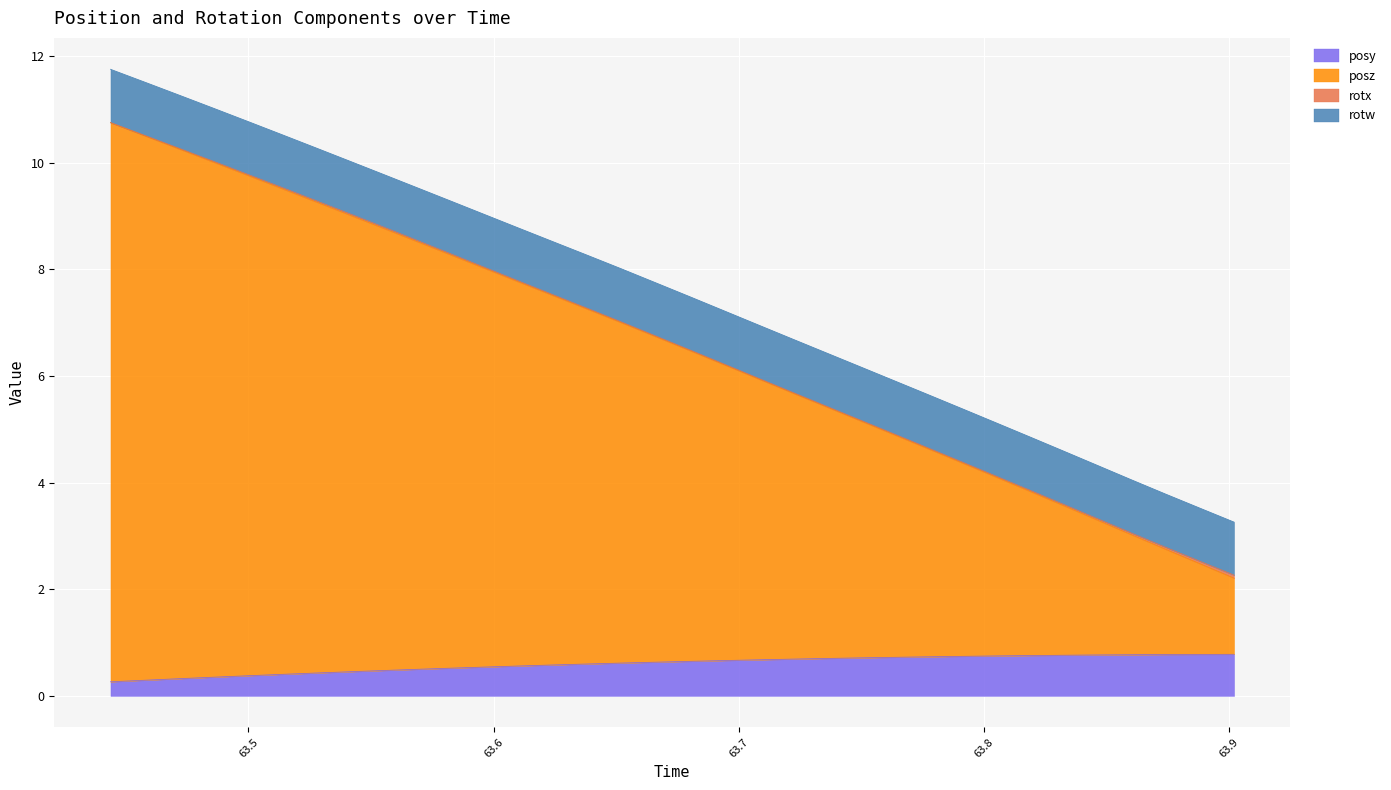

What is the highest value of the posy series?

0.8